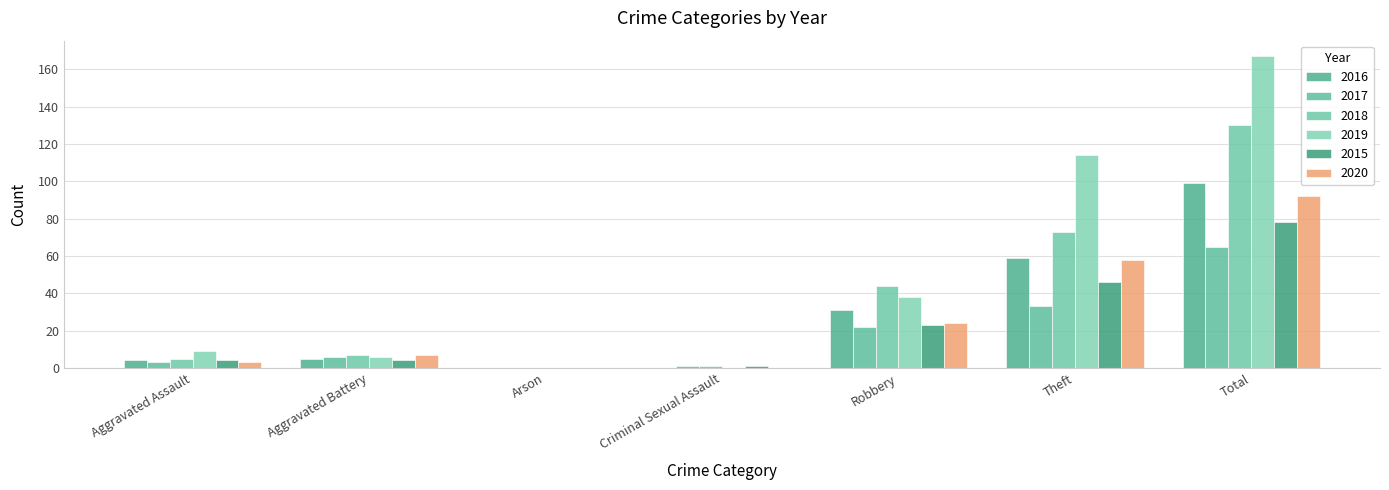

Count the number of categories in the chart.

7